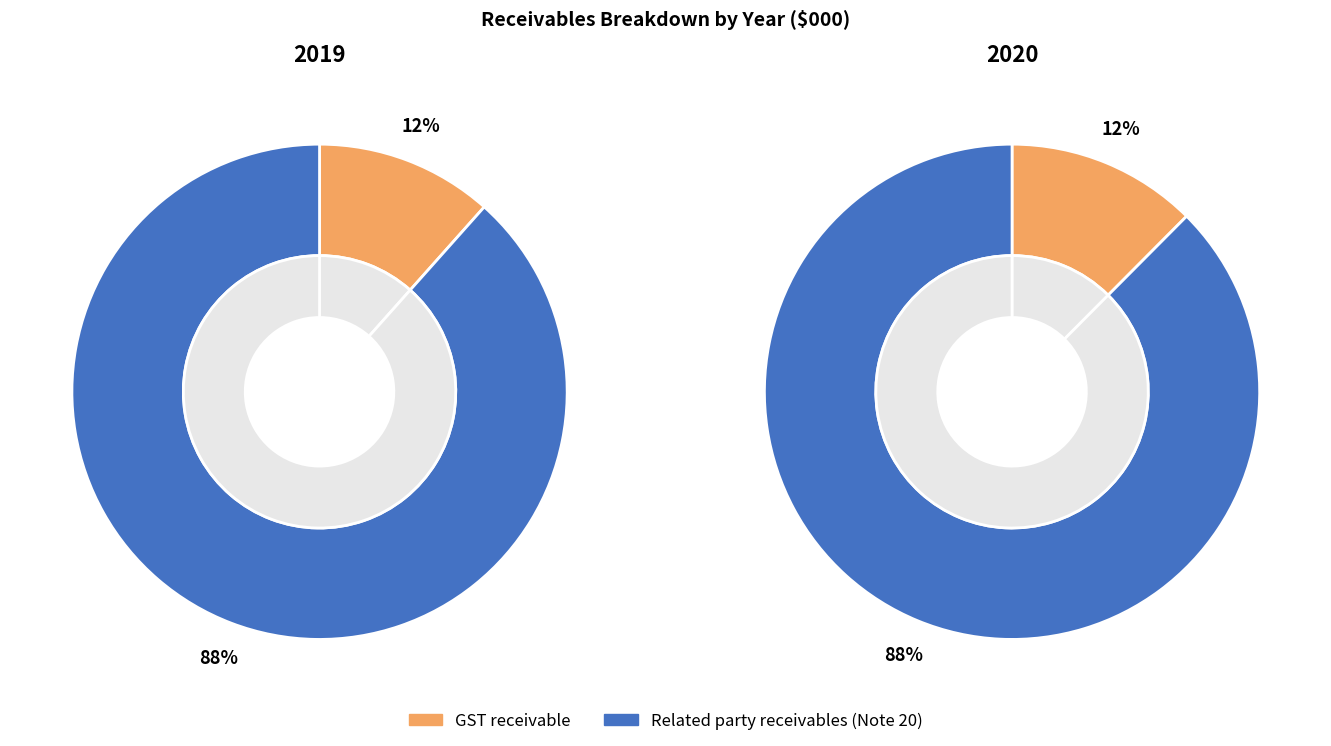

Combined, do Related party receivables (Note 20) and GST receivable account for over 50%?

Yes